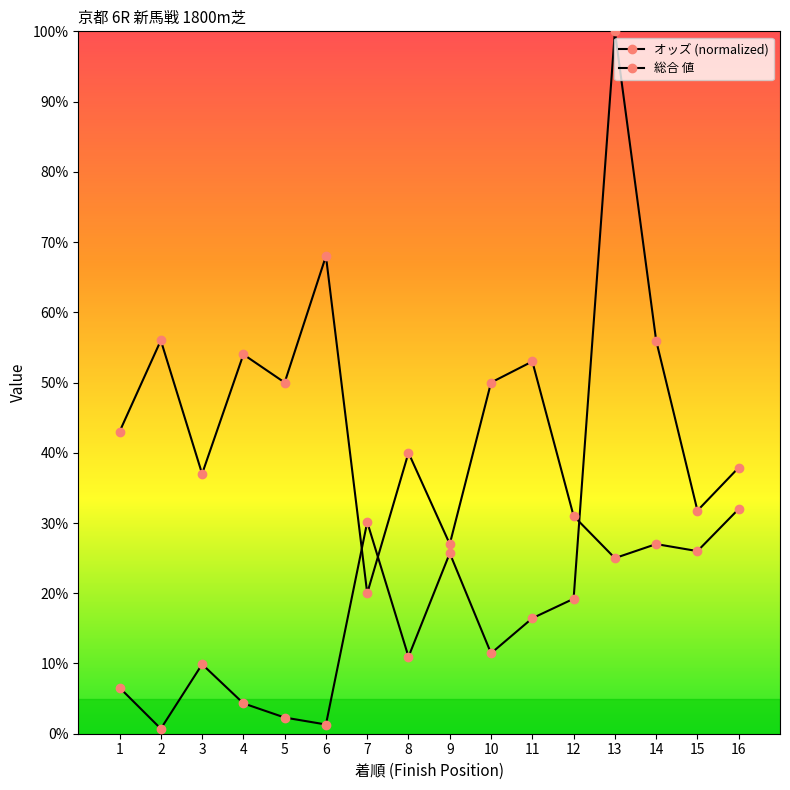

Is the value of 総合 値 at 8 greater than the value of オッズ (normalized) at 3?

Yes